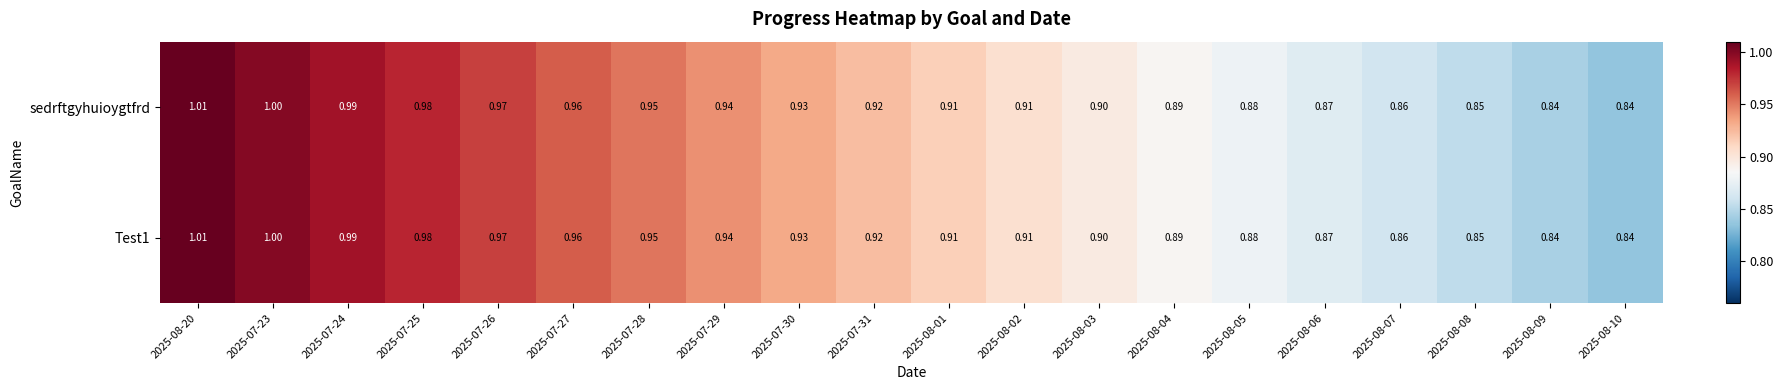

Which series changed the most between 2025-07-24 and 2025-07-25?

Test1